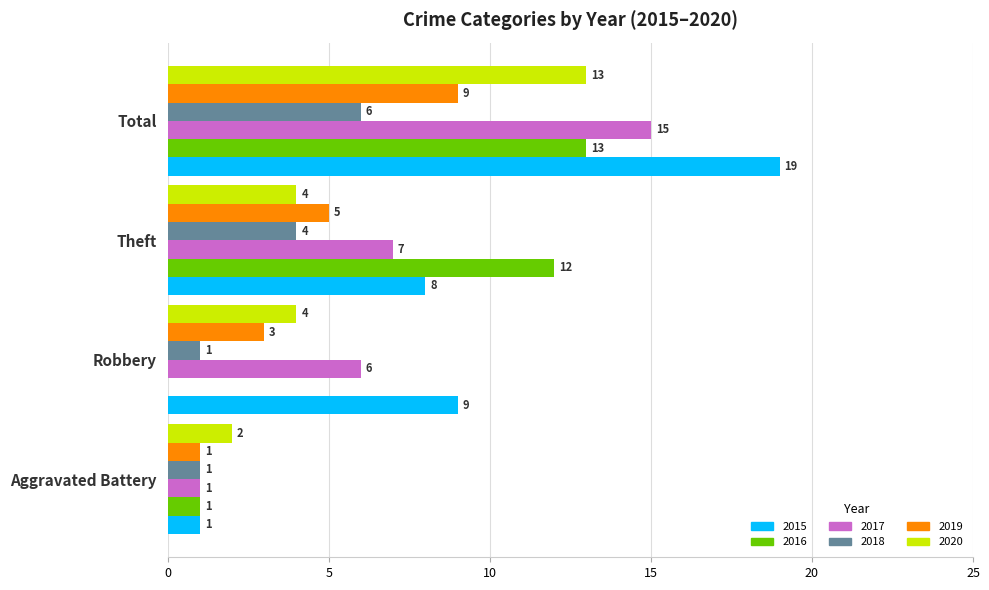

Between Aggravated Battery and Robbery, which series saw the biggest shift?

2015